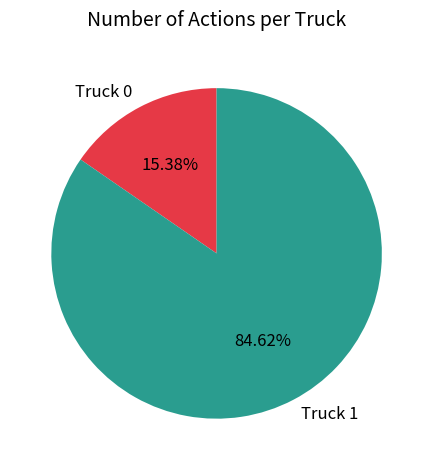

What percentage is NOT represented by Truck 1?

15.4%